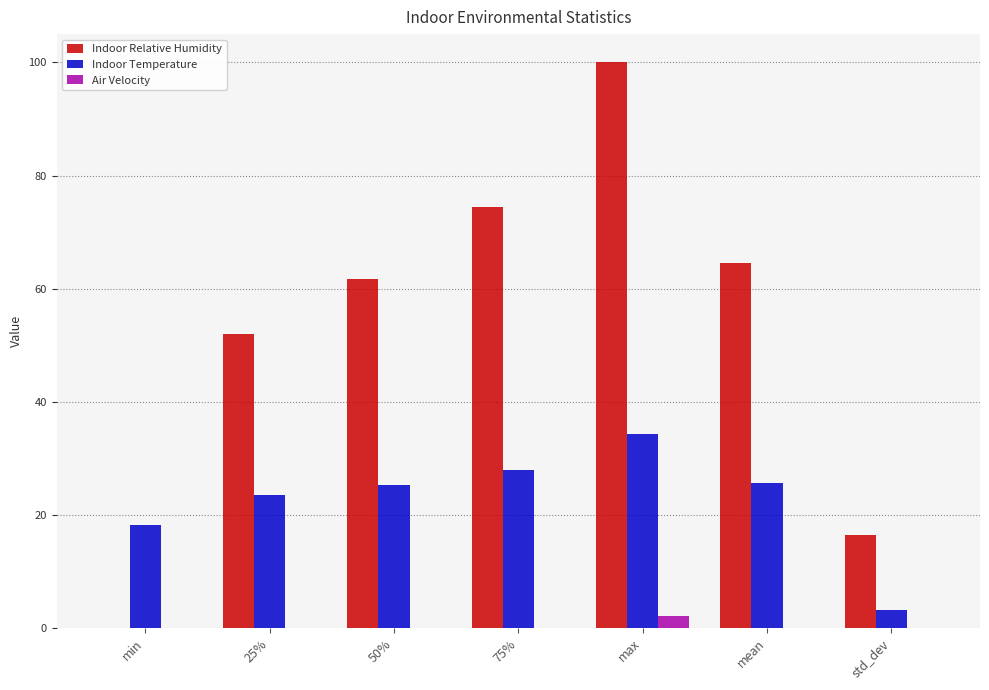

What is the average value of the Indoor Temperature series?

22.6